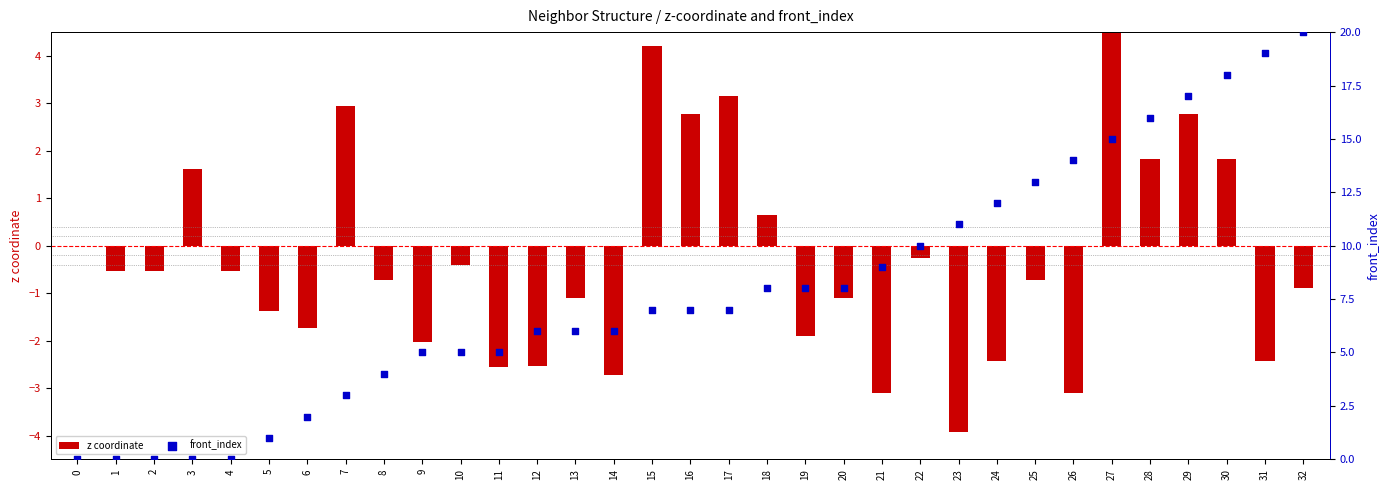

Which series has the largest Y range (max minus min)?

front_index